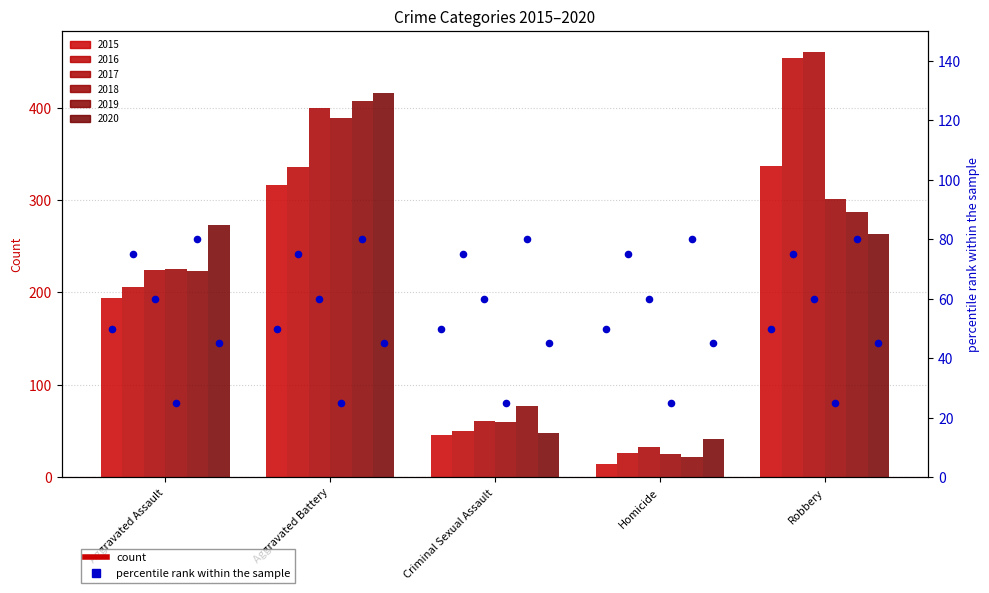

At which category is the sum across all series the highest?

Aggravated Battery